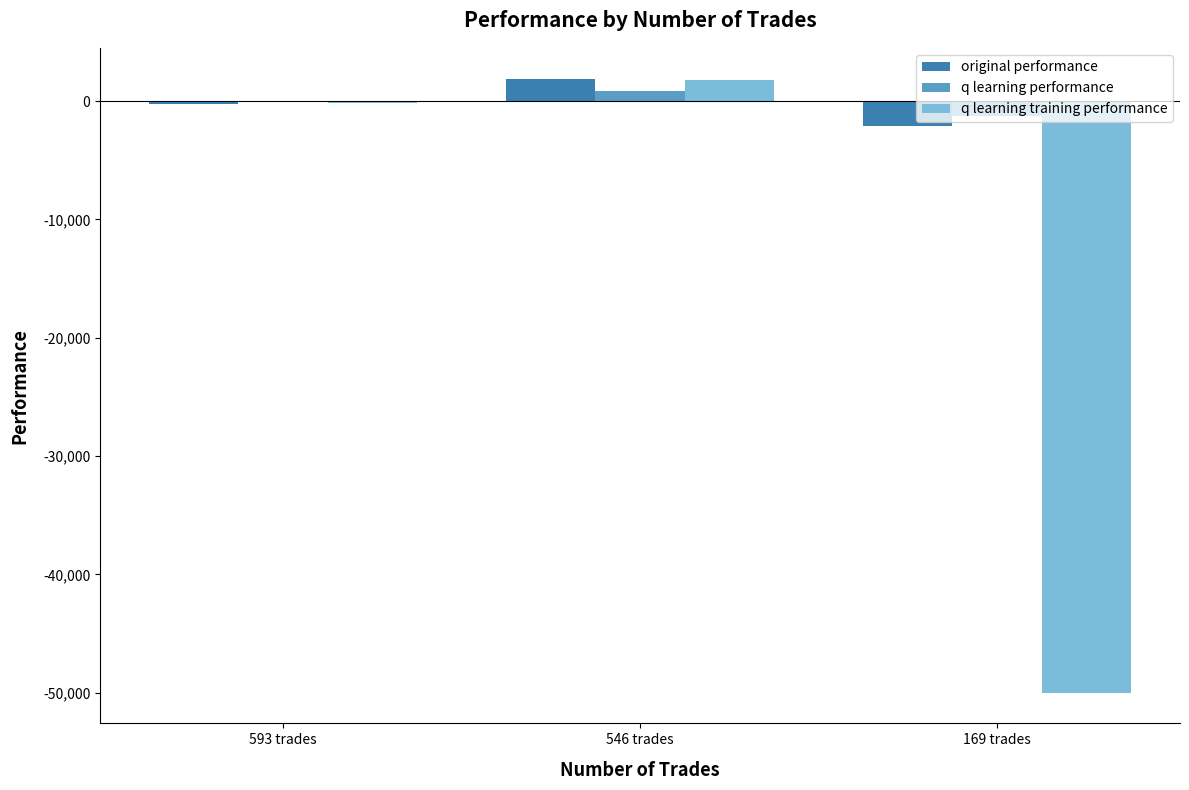

What is the sum of the q learning training performance values at 169 trades and 593 trades?

-50141.8